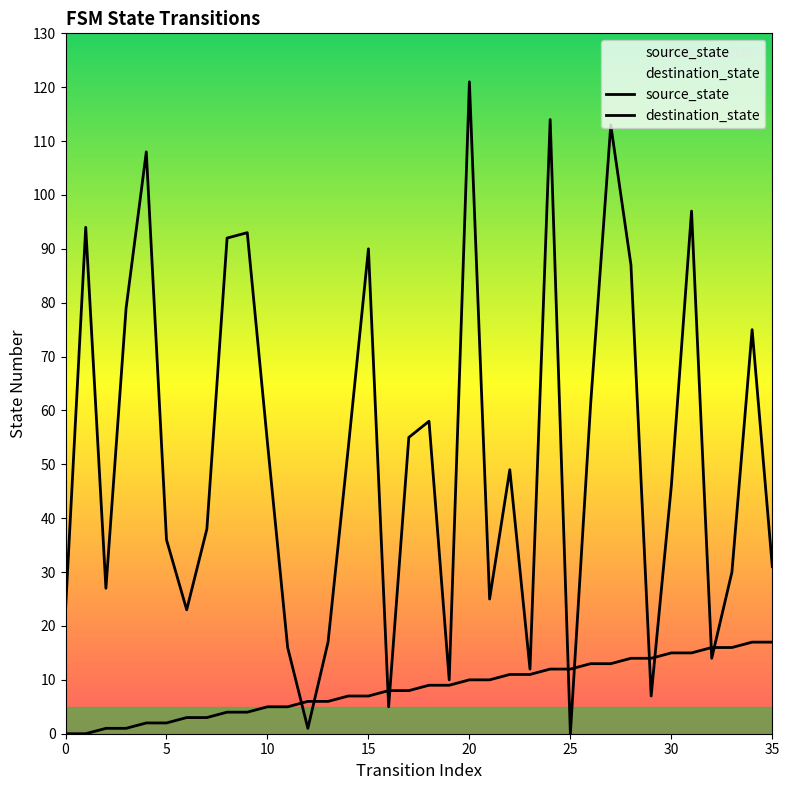

What is the highest value of the destination_state series?

121